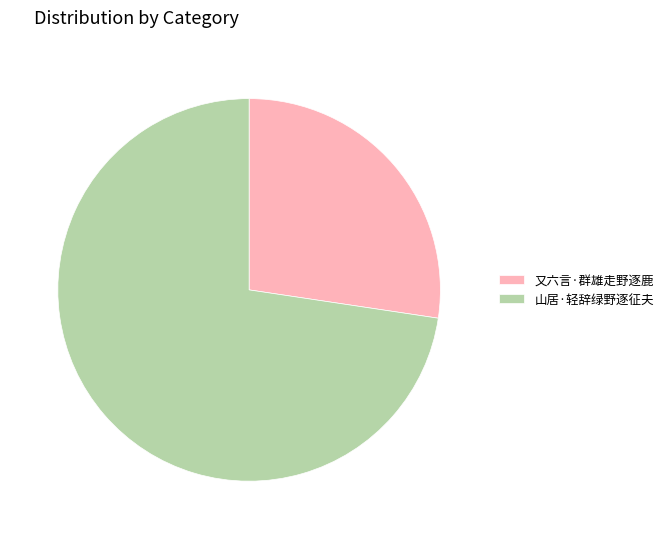

Approximately how many times larger is the value at 又六言·群雄走野逐鹿 compared to 山居·轻辞绿野逐征夫?

0.4